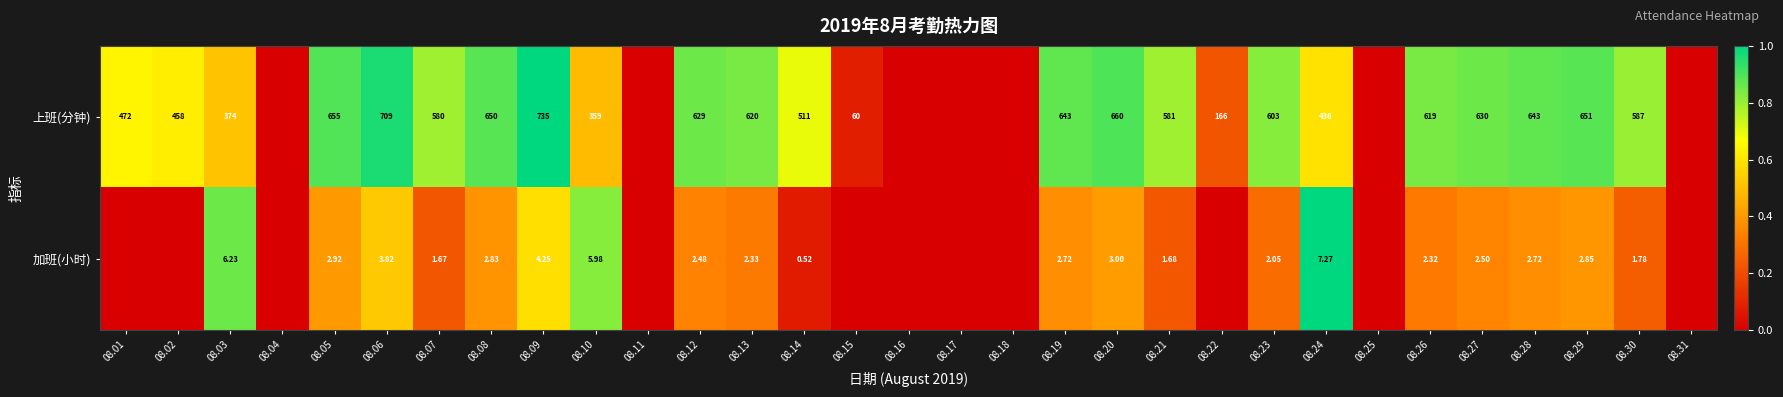

Rank the series at 08.08 from highest to lowest value.

上班(分钟), 加班(小时)